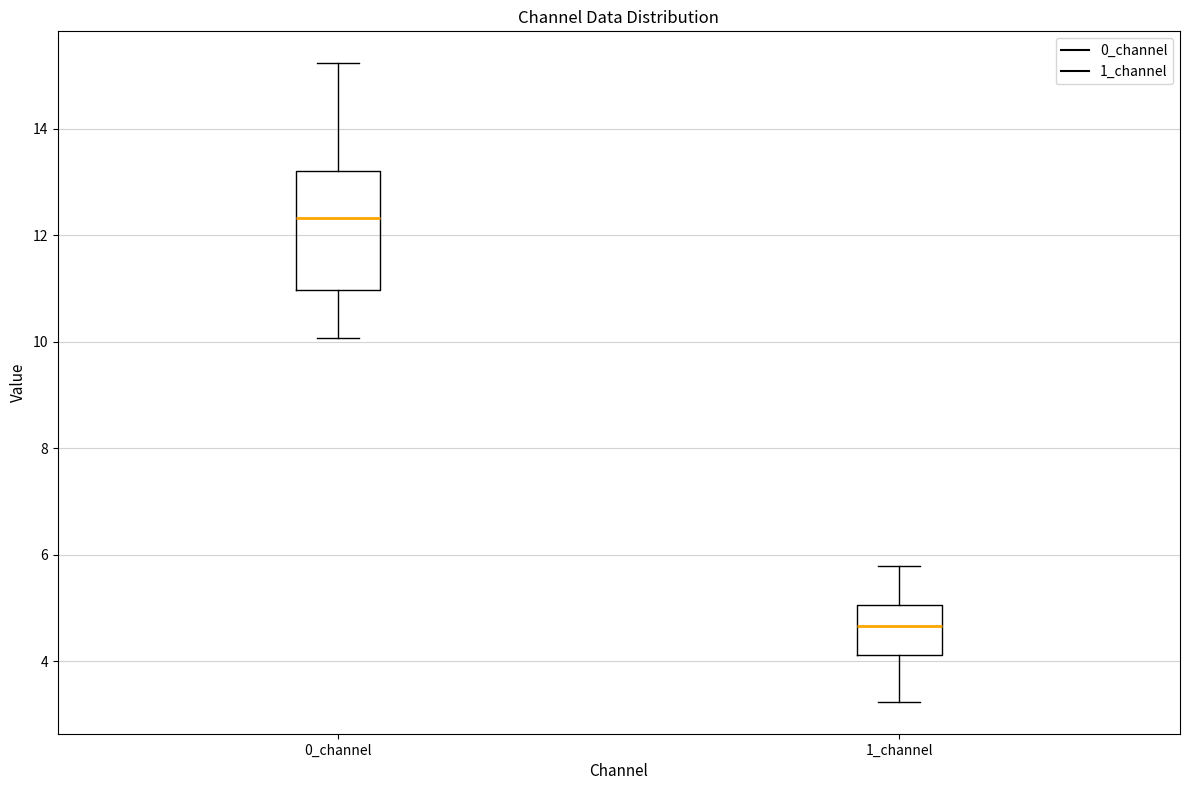

Reading left to right, transcribe this box plot: for each box, give where its median line is, the range the box spans, and where its two whiskers end, as read against the y-axis. The values are not printed on the chart, so give them approximately, as read against the axis.

0_channel: median 12.4, box 11.0 to 13.2, whiskers 10.0 to 15.2
1_channel: median 4.6, box 4.2 to 5.0, whiskers 3.2 to 5.8